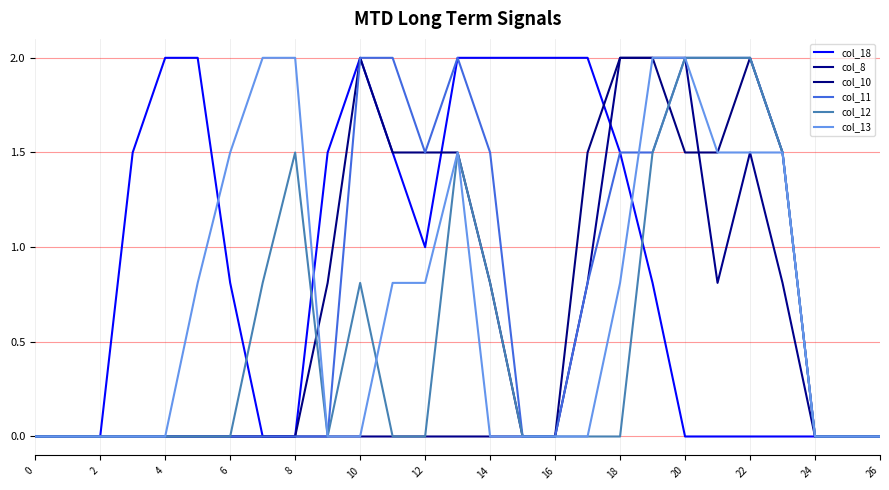

What is the sum of all col_13 values?

18.7